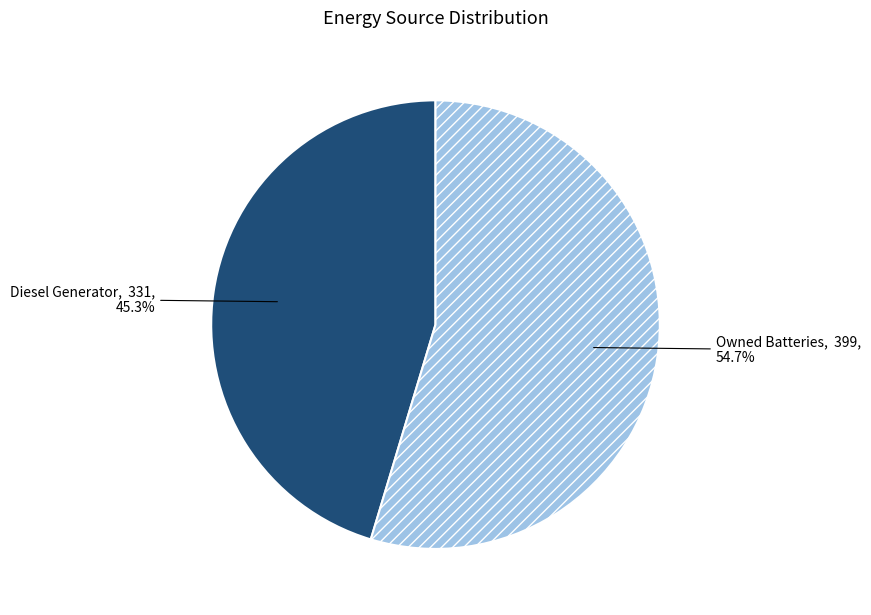

How many segments does this pie chart have?

2